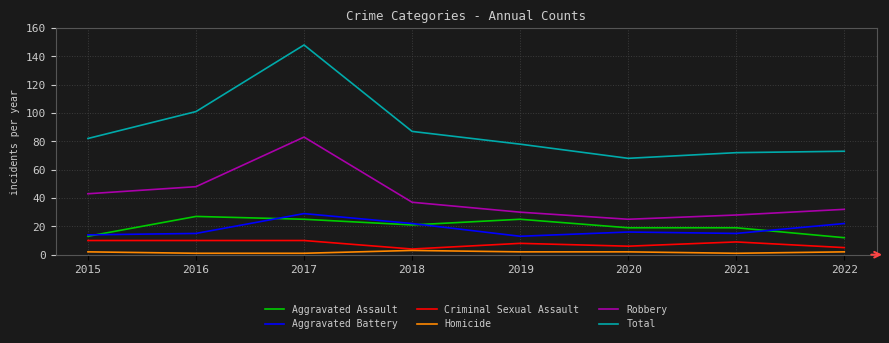

Which series has the largest total across all categories?

Total